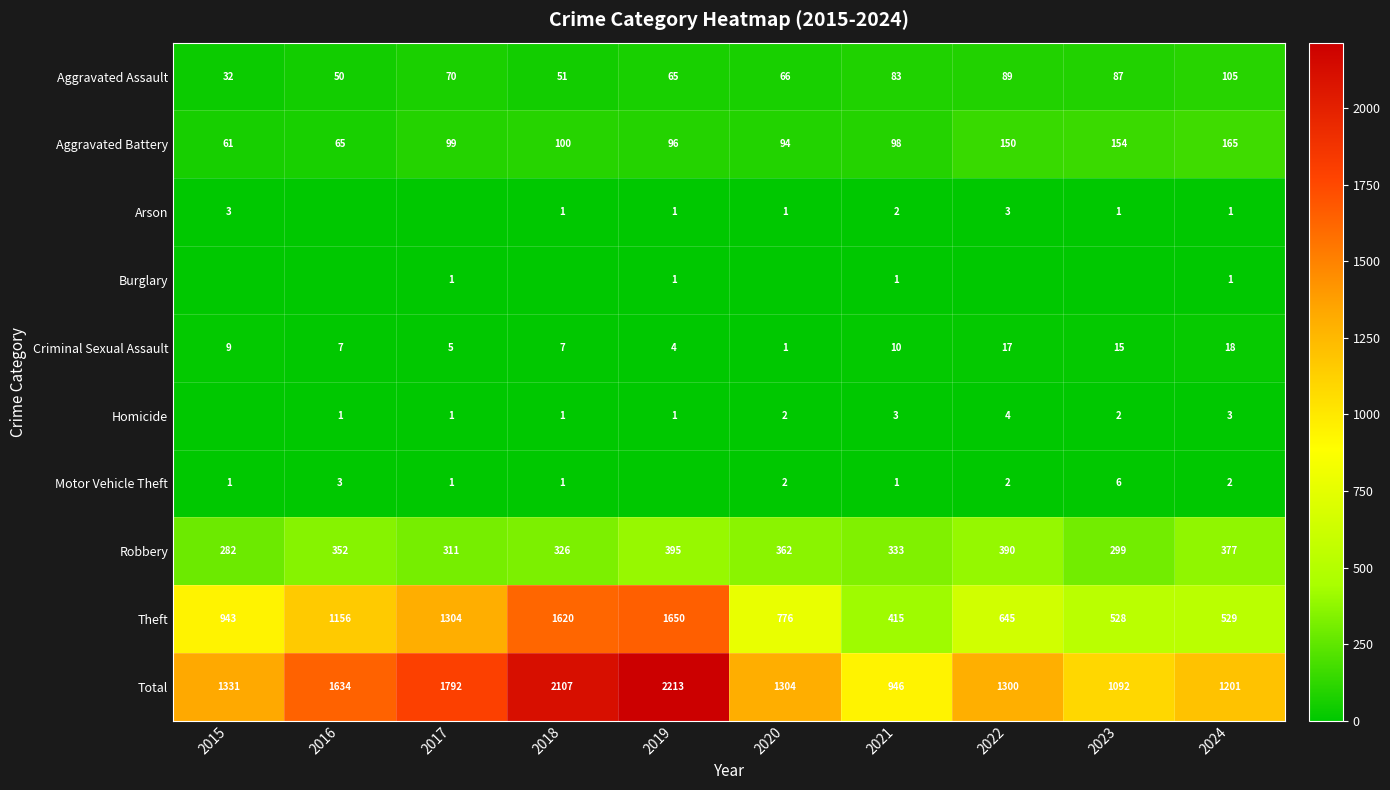

Which has a higher value, 2019 or 2024?

2024